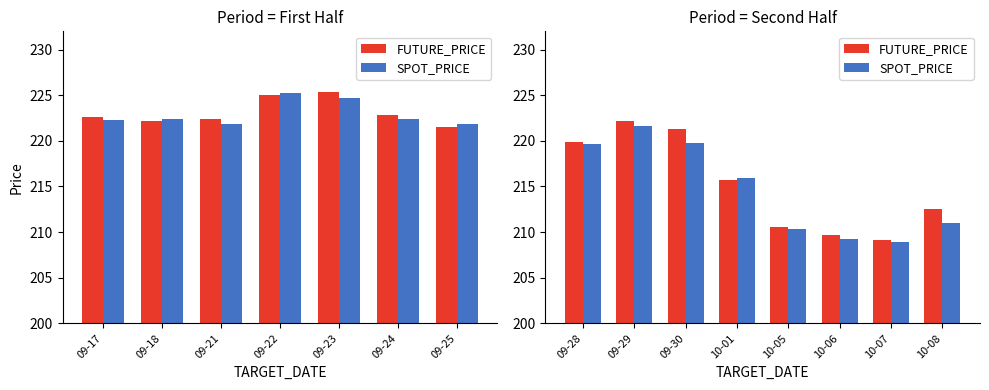

What are all the series names shown in the legend?

FUTURE_PRICE, SPOT_PRICE